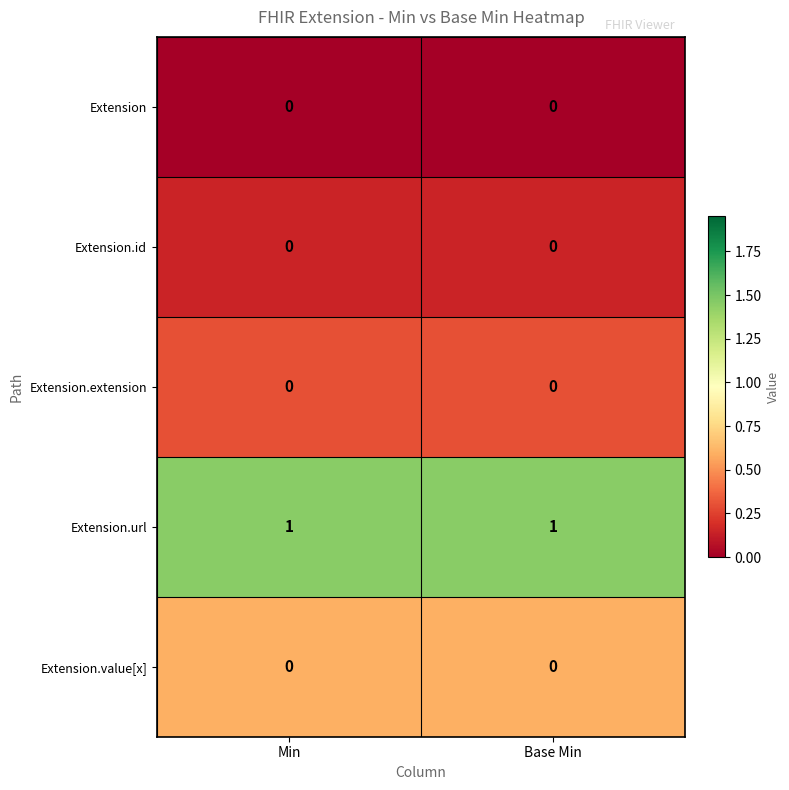

The value of Extension.url at Min is 1. True or false?

True